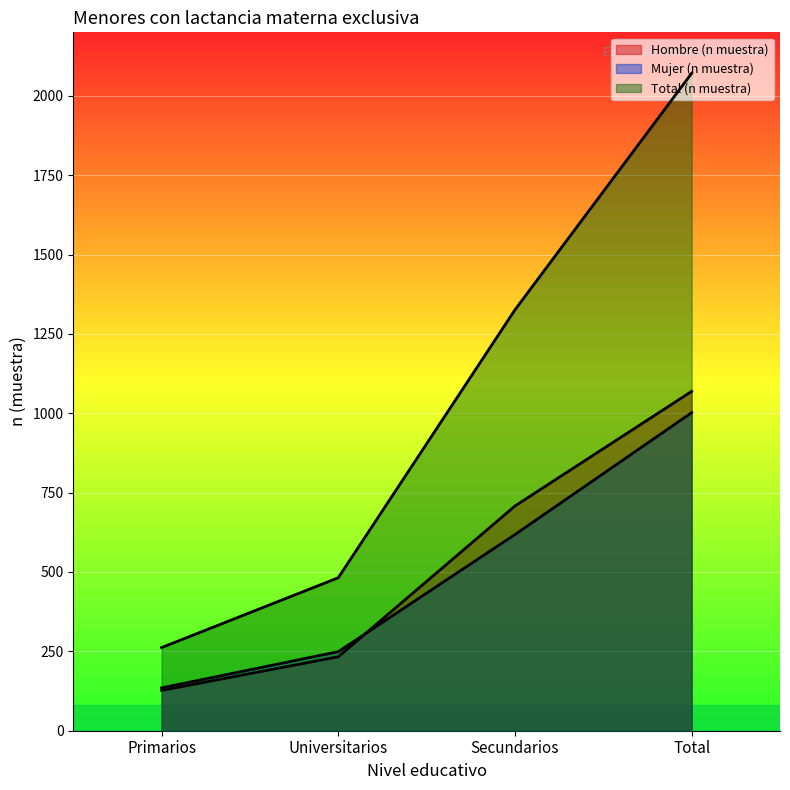

Read the Total (n muestra) value at Primarios.

262